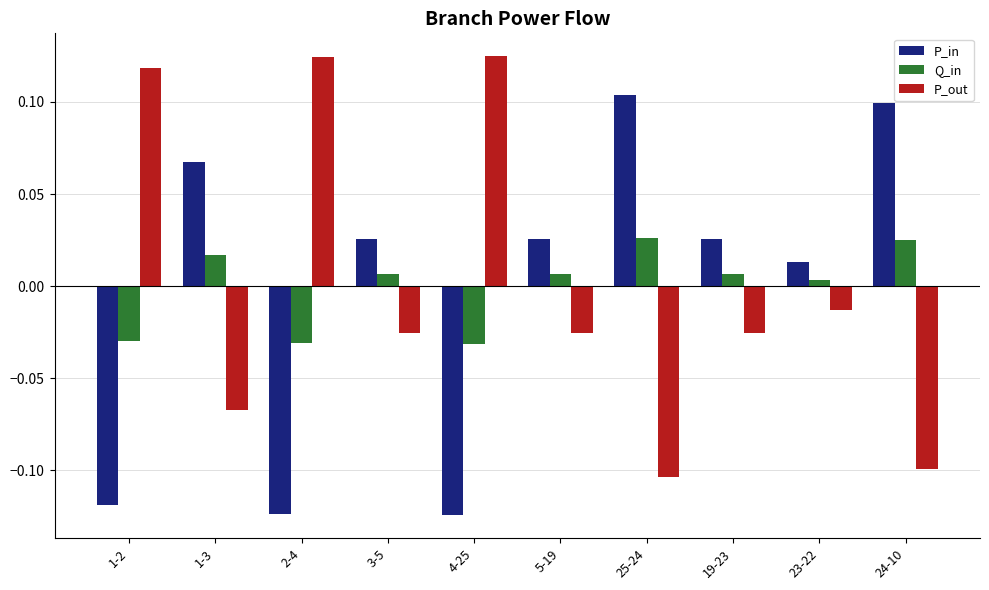

Rank the series at 1-2 from highest to lowest value.

P_out, Q_in, P_in